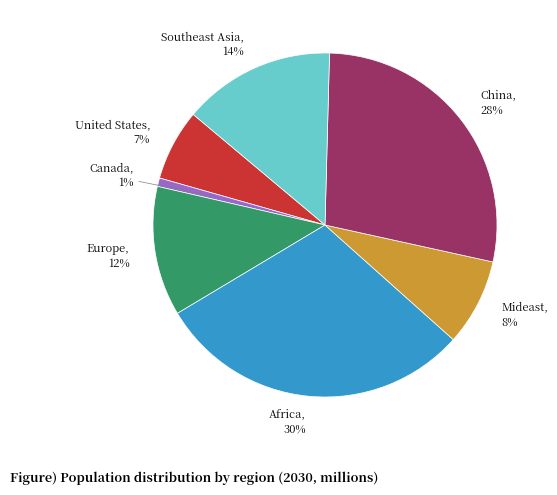

Count the number of slices in the pie.

7